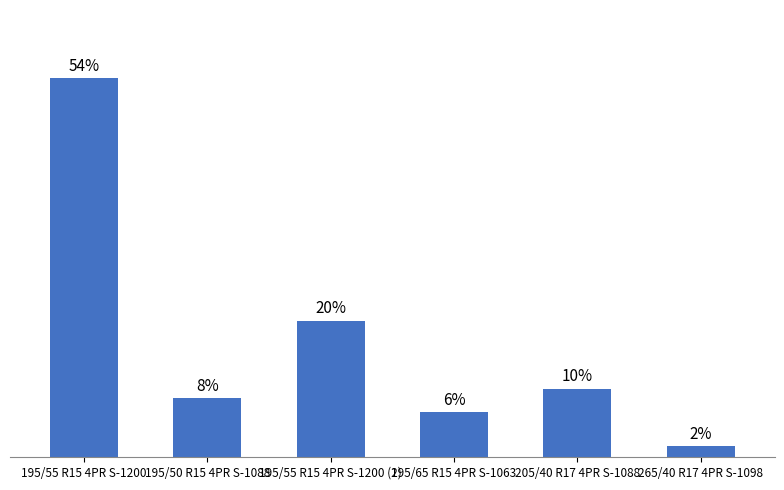

What is the label of the 5th bar from the right?

195/50 R15 4PR S-1088